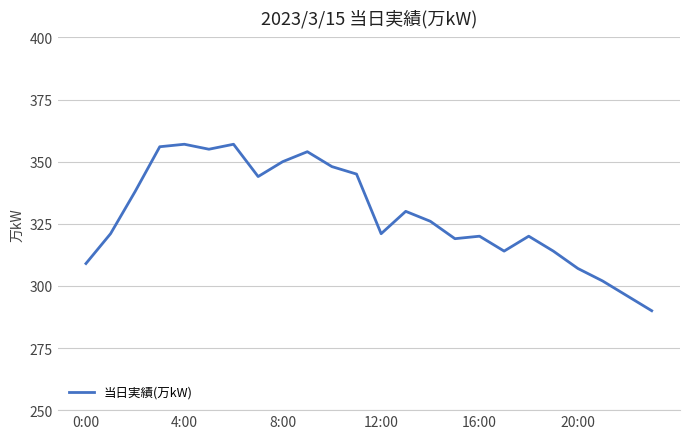

What is the maximum value shown in the chart?

357